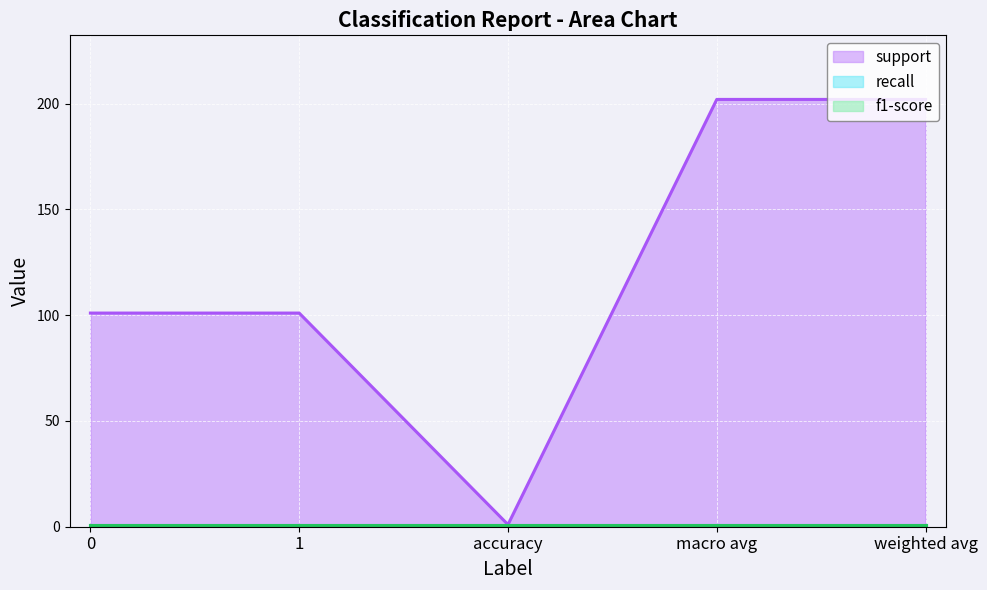

True or false: recall has a value of 1 at weighted avg.

True